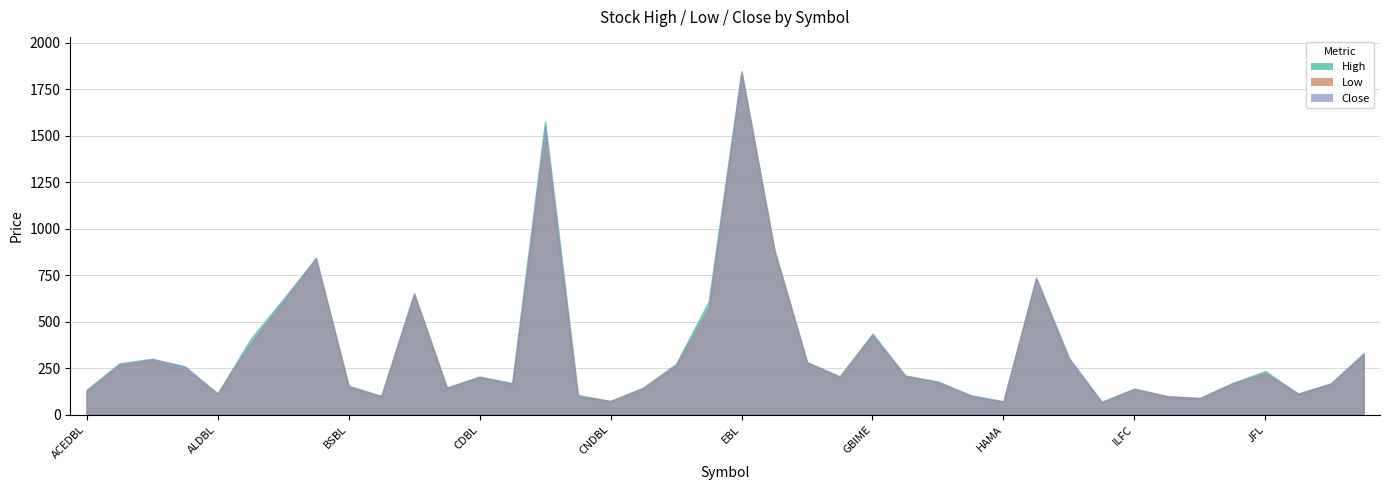

True or false: Close and High cross at least once.

False